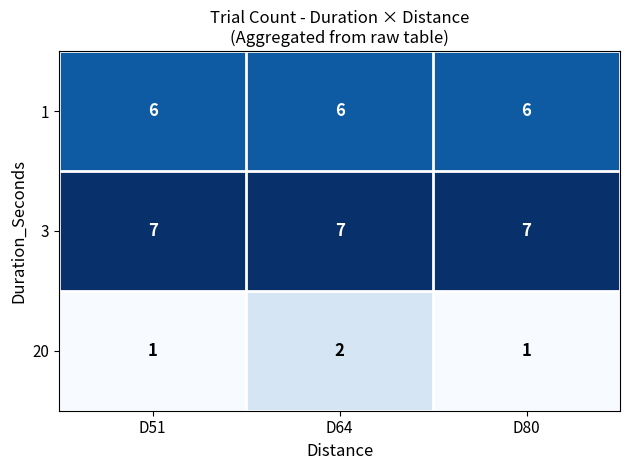

The 1 series shows 3 at D80. True or false?

False